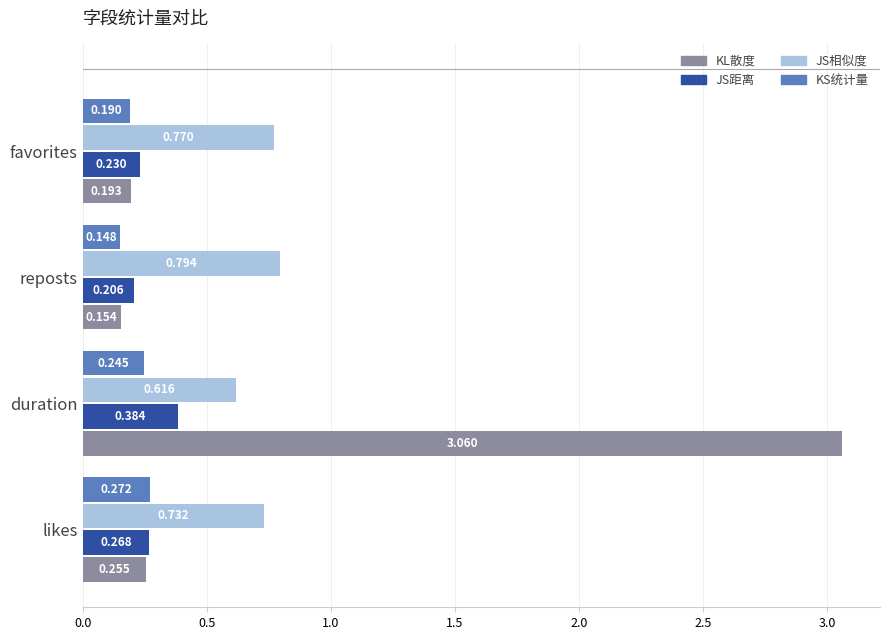

Rank the categories by KL散度 value from highest to lowest.

duration, likes, favorites, reposts